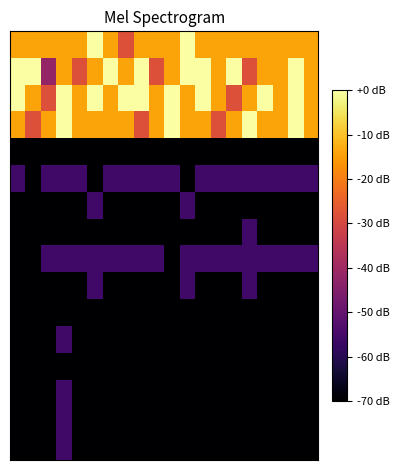

At which category does the chart reach its peak across all series?

5